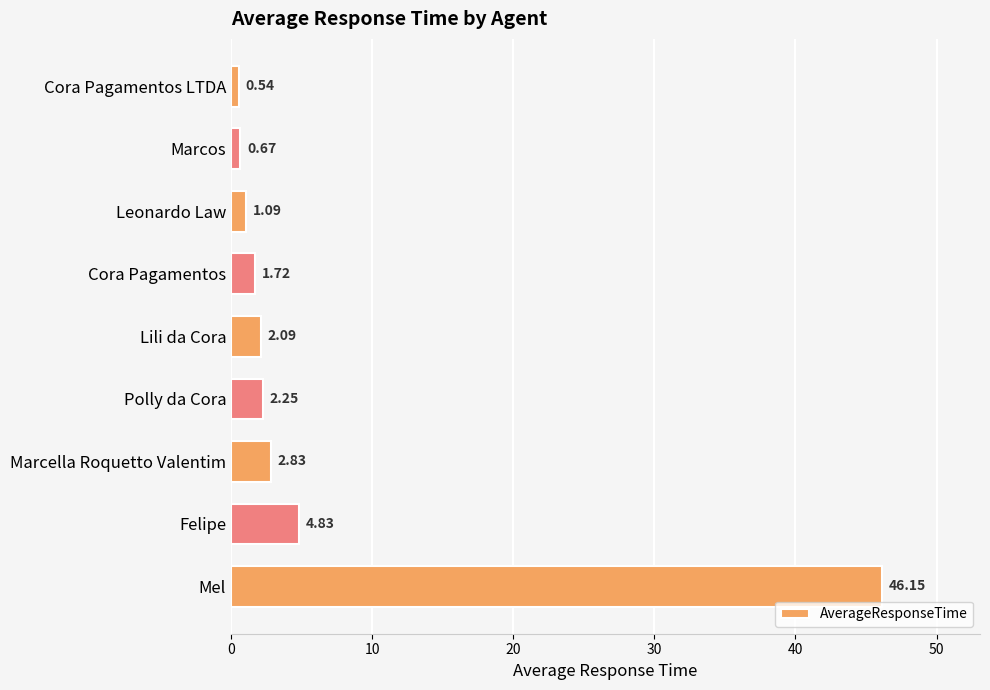

What is the label of the 2nd bar from the top?

Marcos